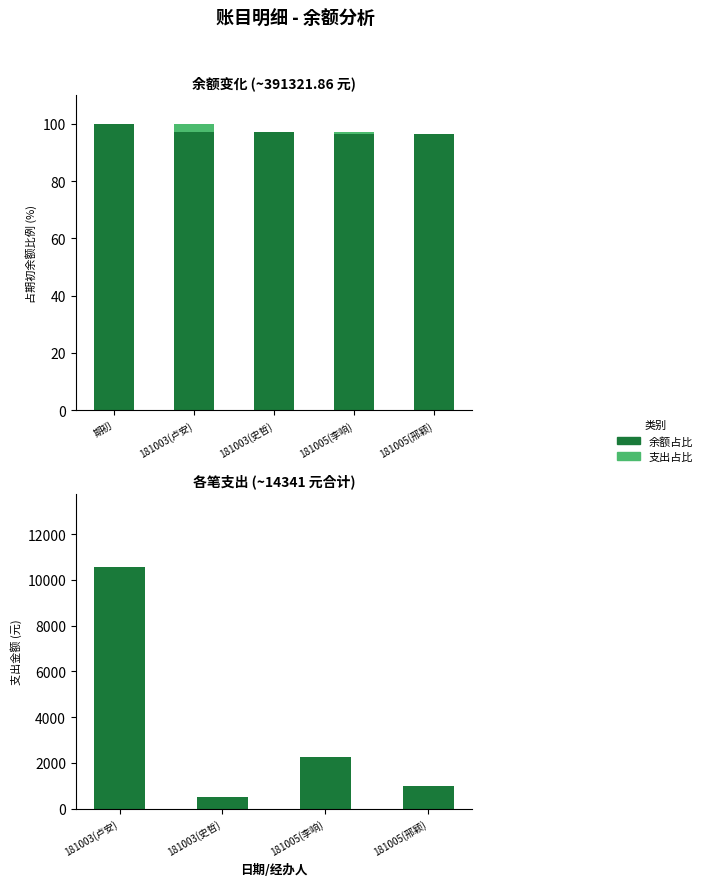

True or false: the data shows 143.2 at 181003(史哲).

False